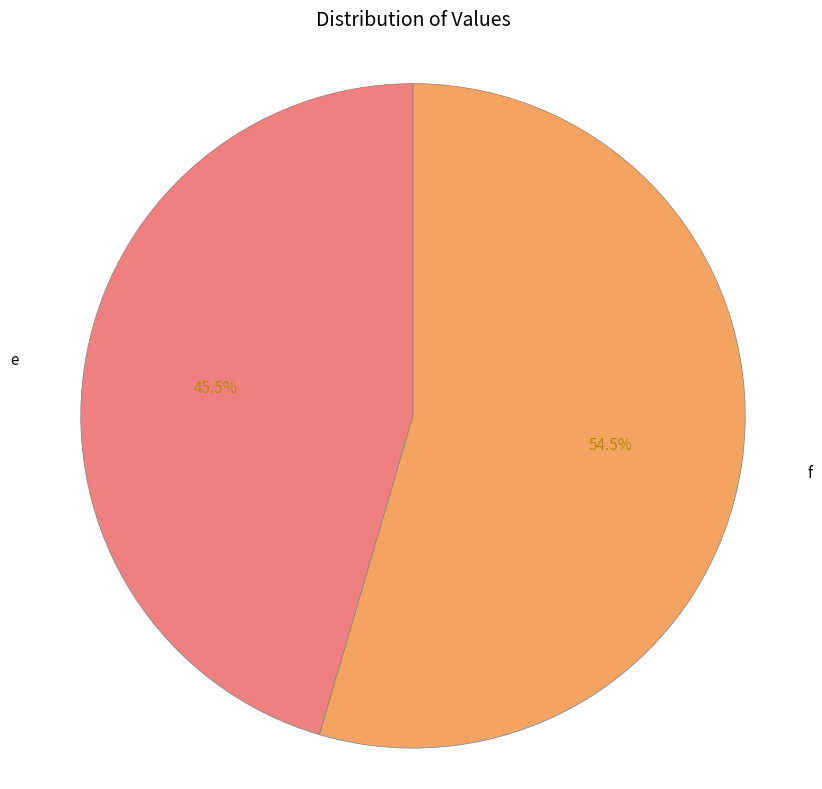

What percentage is NOT represented by e?

54.5%